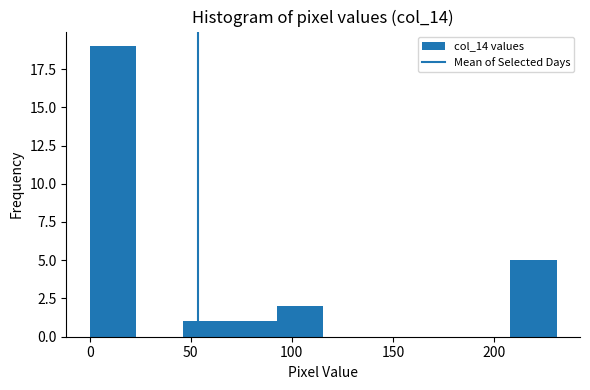

Reading left to right, transcribe this chart: for each bar, give the range it covers on the x-axis and its height. Neither the bar edges nor the heights are printed on the chart, so give them approximately, as read against the axes.

0 to 25: 19
25 to 45: 0
45 to 70: 1
70 to 90: 1
90 to 115: 2
115 to 140: 0
140 to 160: 0
160 to 185: 0
185 to 210: 0
210 to 230: 5